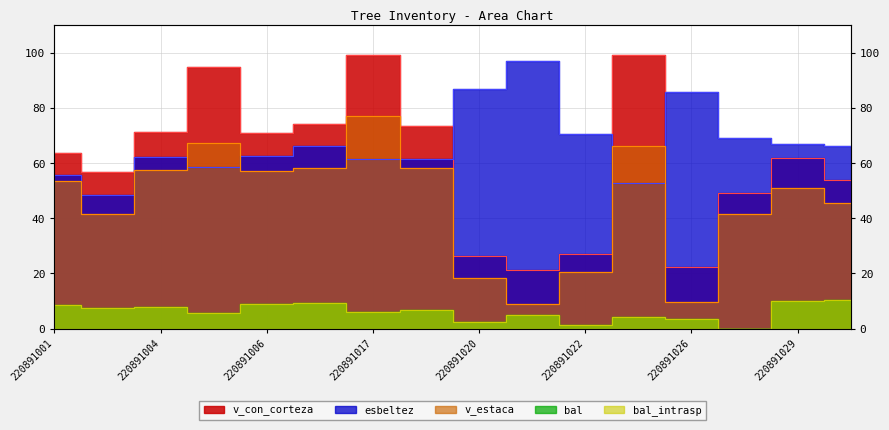

Reading left to right, list all the values displayed in this chart.

bal: 8.4	7.4	7.9	5.5	8.9	9.5	6.2	6.8	2.5	4.8	1.5	4.1	3.4	0.0	10.0	10.4
bal_intrasp: 8.4	7.4	7.9	5.5	8.9	9.5	6.2	6.8	2.5	4.8	1.5	4.1	3.4	0.0	10.0	10.4
esbeltez: 55.6	48.4	62.3	58.5	62.5	66.2	61.5	61.4	87.0	97.0	70.3	52.8	85.7	69.1	66.9	66.2
v_con_corteza: 63.7	56.9	71.4	94.6	70.9	74.0	99.1	73.4	26.2	21.1	27.1	99.1	22.4	49.3	61.9	53.7
v_estaca: 53.5	41.4	57.4	67.3	57.0	58.2	77.1	58.2	18.3	8.8	20.4	66.3	9.8	41.7	51.1	45.4